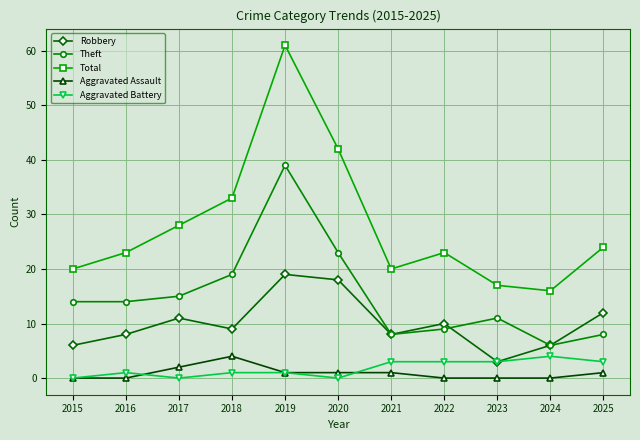

Which series has the widest spread of values?

Total